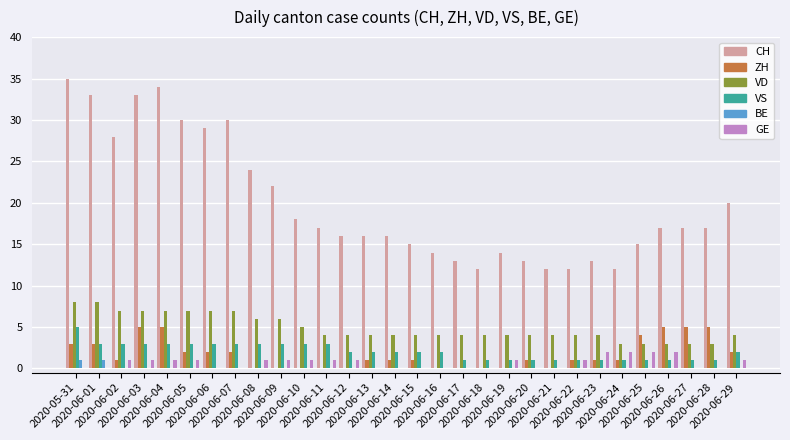

Count the GE values in the range 0 to 1.

26